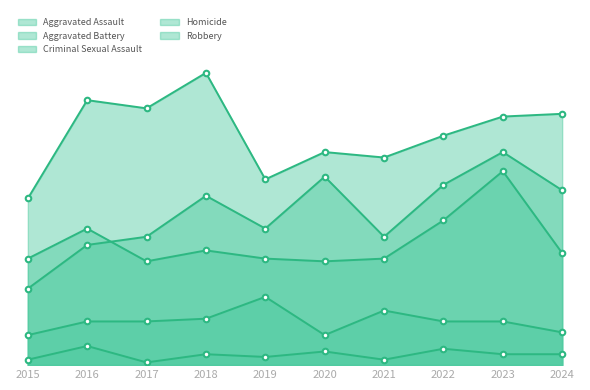

True or false: Aggravated Battery and Robbery cross at least once.

False